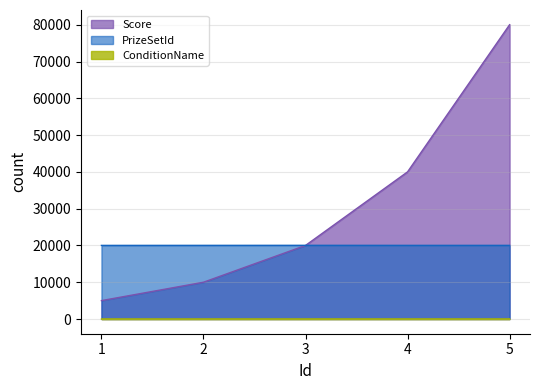

List the labels in order of ConditionName value, largest first.

4, 5, 3, 2, 1